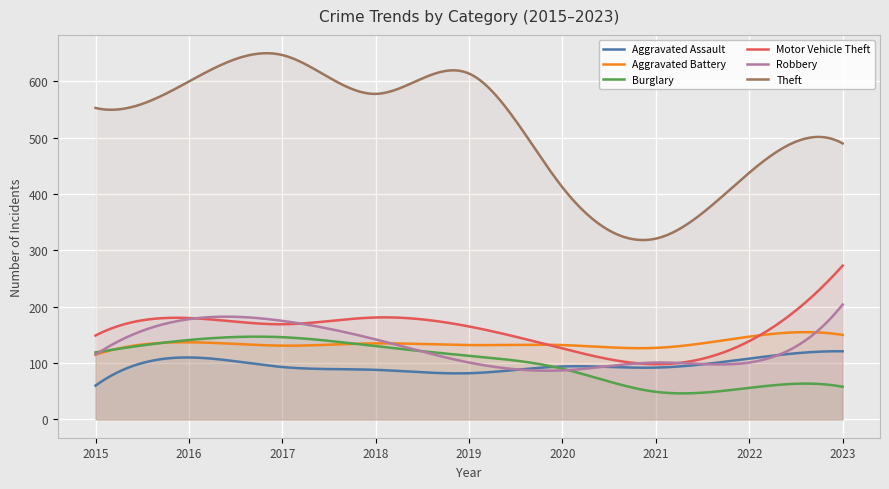

Is the value of Robbery at 2020 greater than the value of Aggravated Battery at 2016?

No